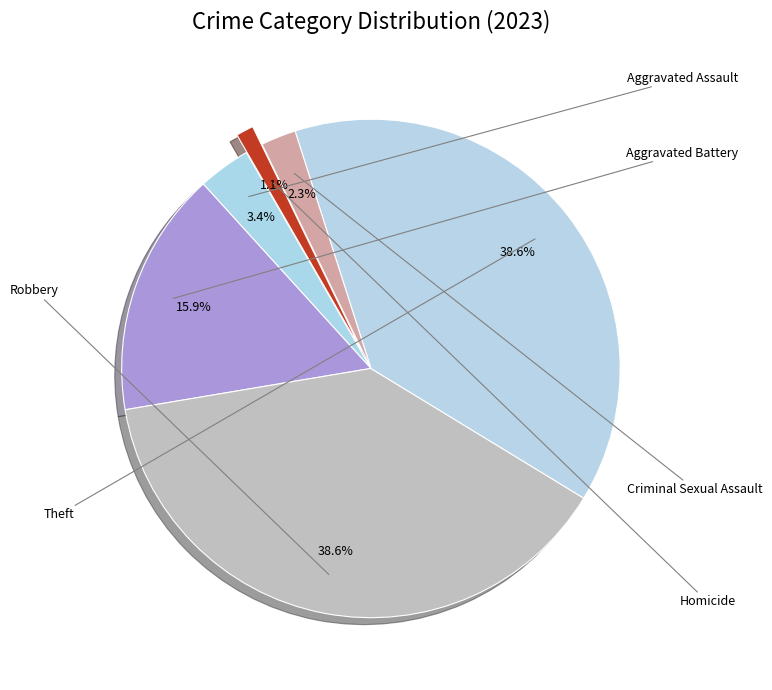

To the nearest percent, what is the average slice percentage?

17%